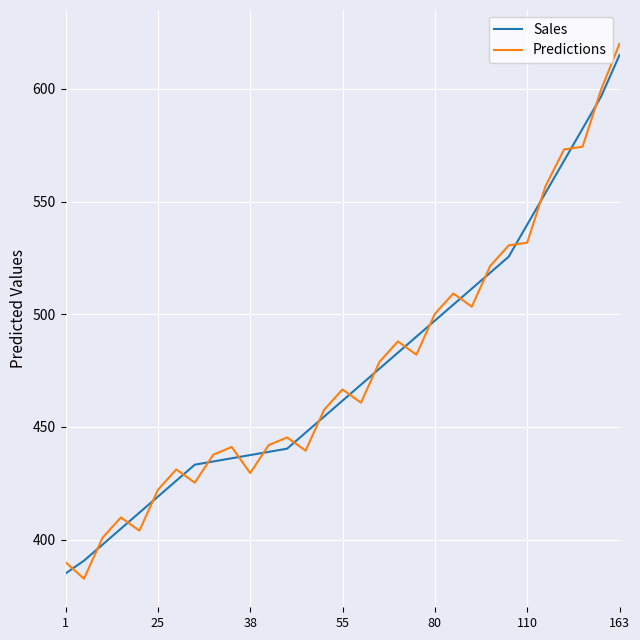

How many times do Predictions and Sales cross each other?

20